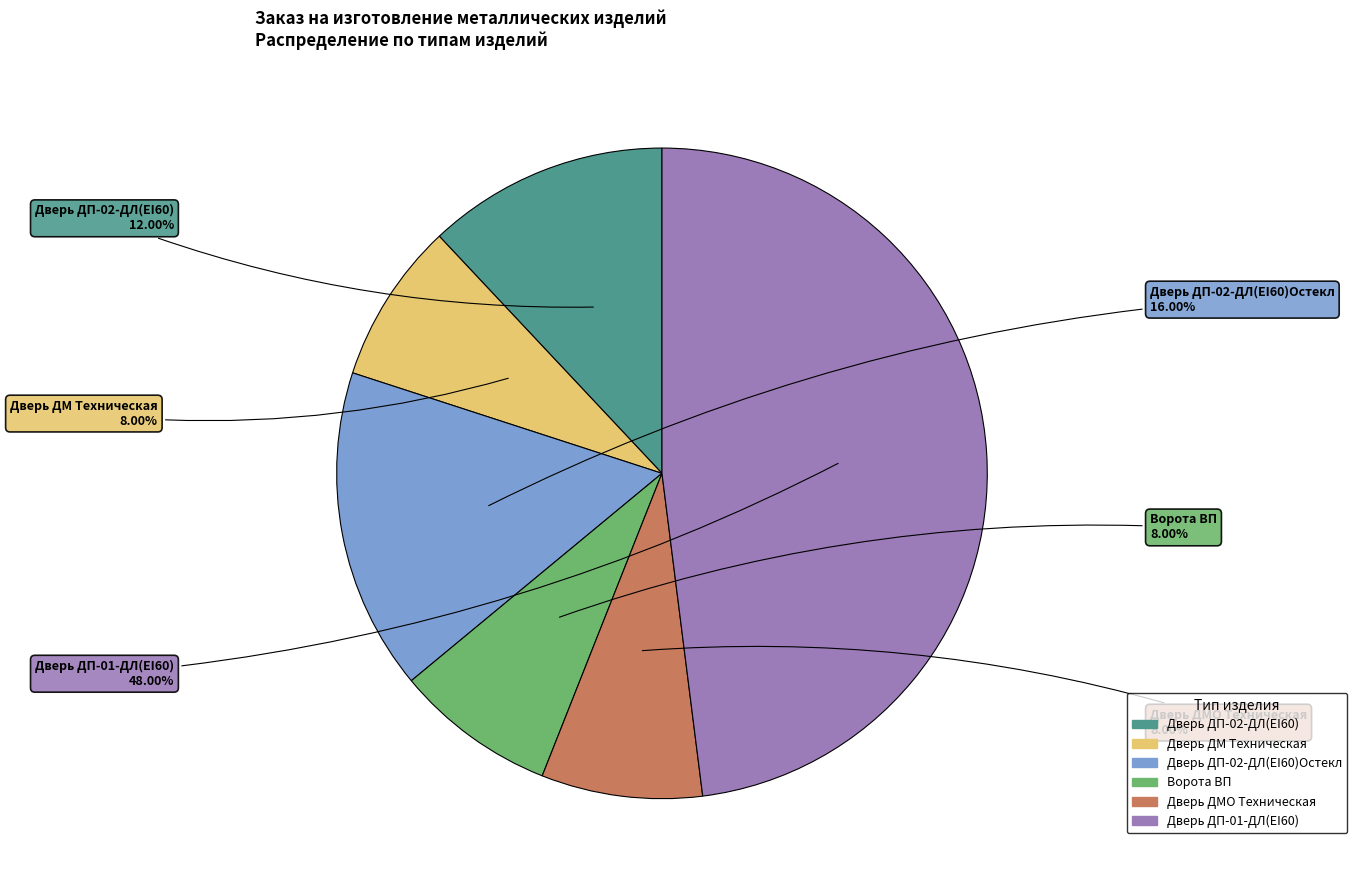

Is there any slice that represents more than half of the pie?

No